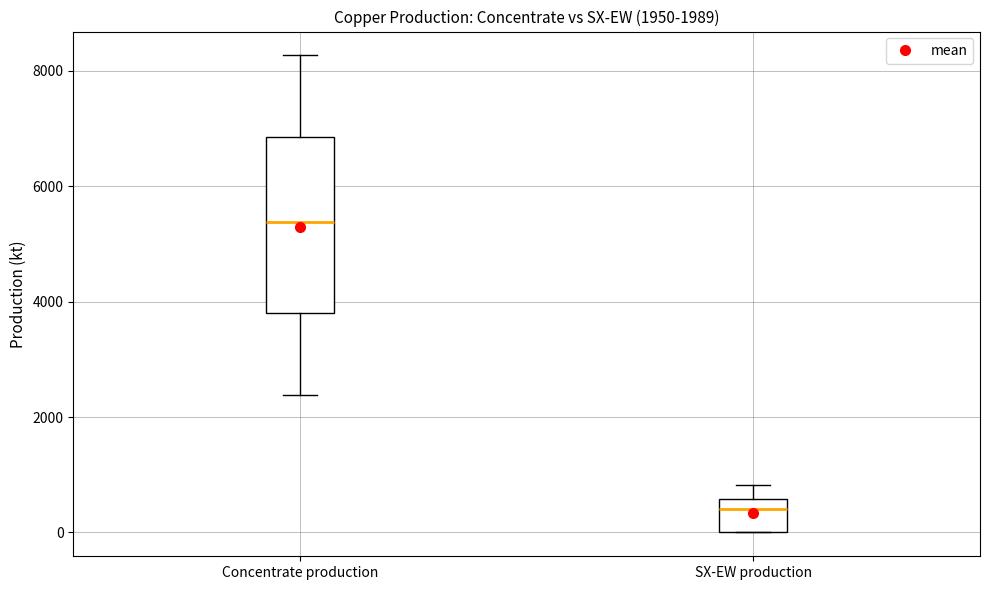

Which box is the tallest, from its lower edge to its upper edge?

Concentrate production